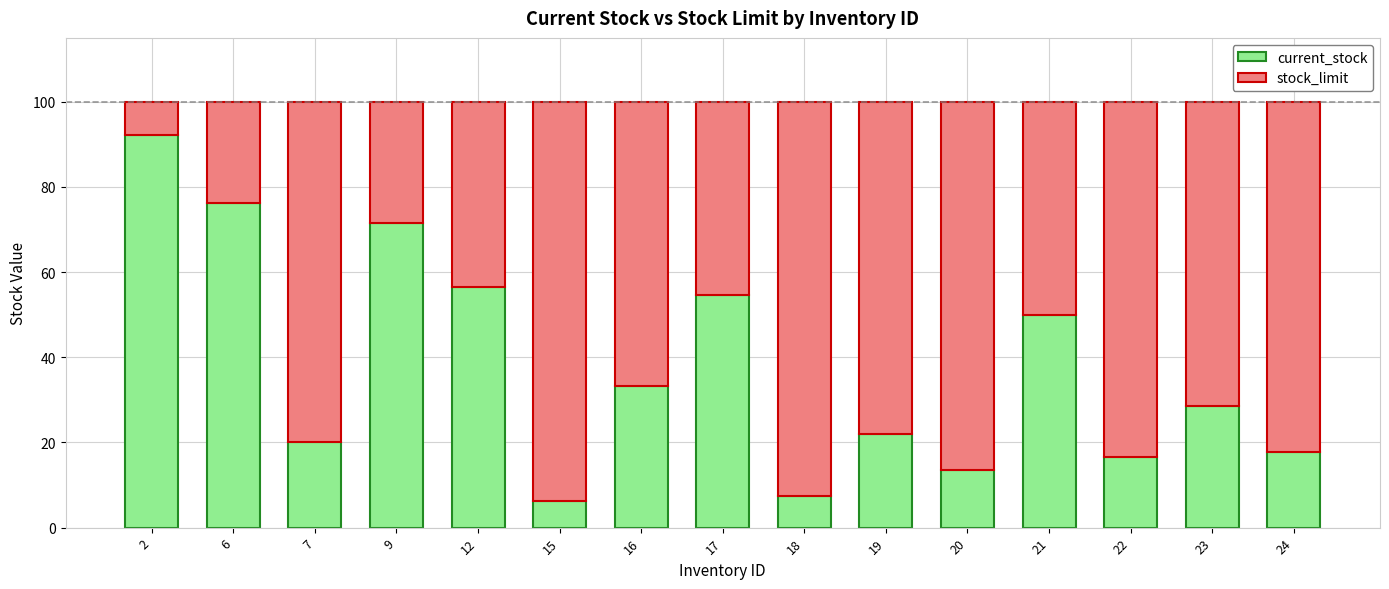

Reading left to right, transcribe the values for current_stock.

92.3	76.2	20.0	71.4	56.5	6.3	33.3	54.5	7.4	22.1	13.6	50.0	16.7	28.6	17.8